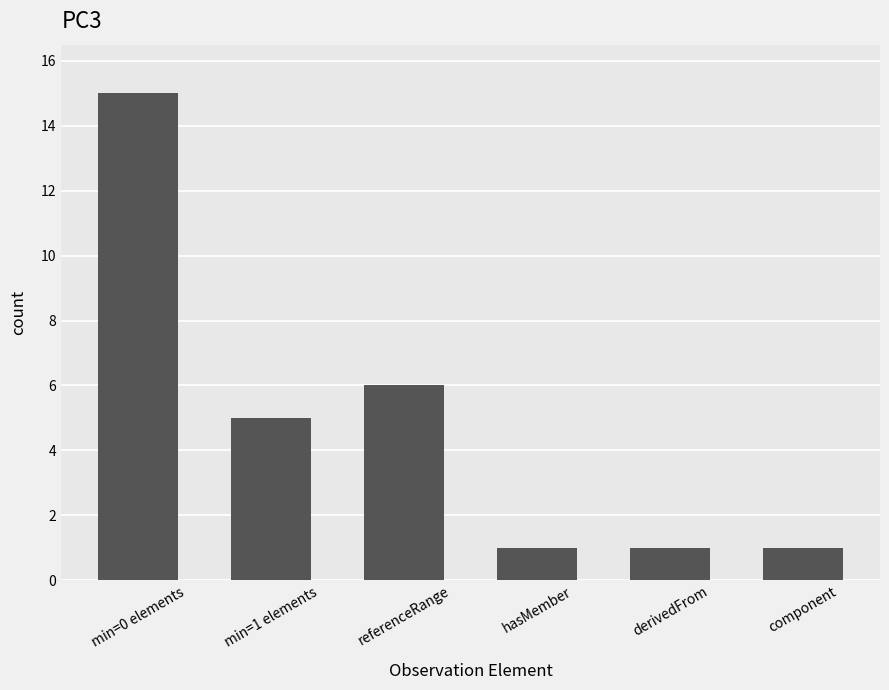

True or false: the data shows 5 at min=1 elements.

True